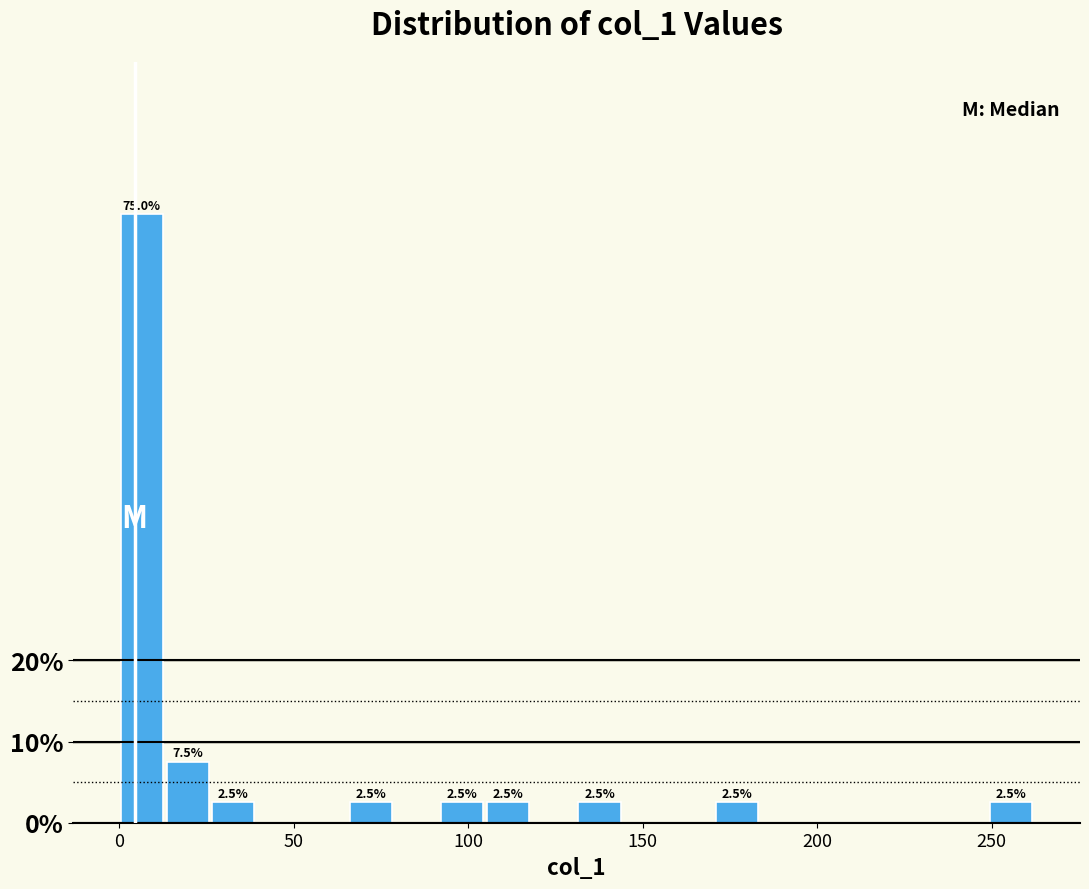

Around what value on the x-axis is the tallest bar? Give the approximate position of its centre, as read against the axis.

5